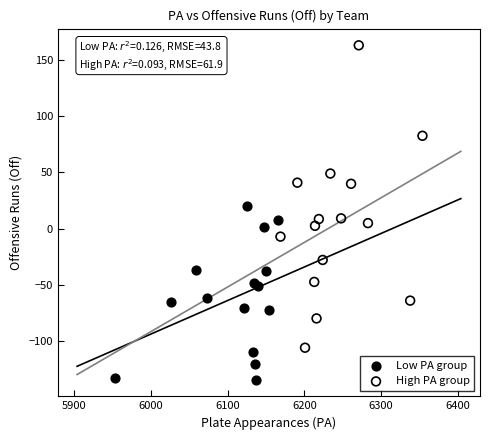

Which series reaches the minimum Y coordinate?

Low PA group